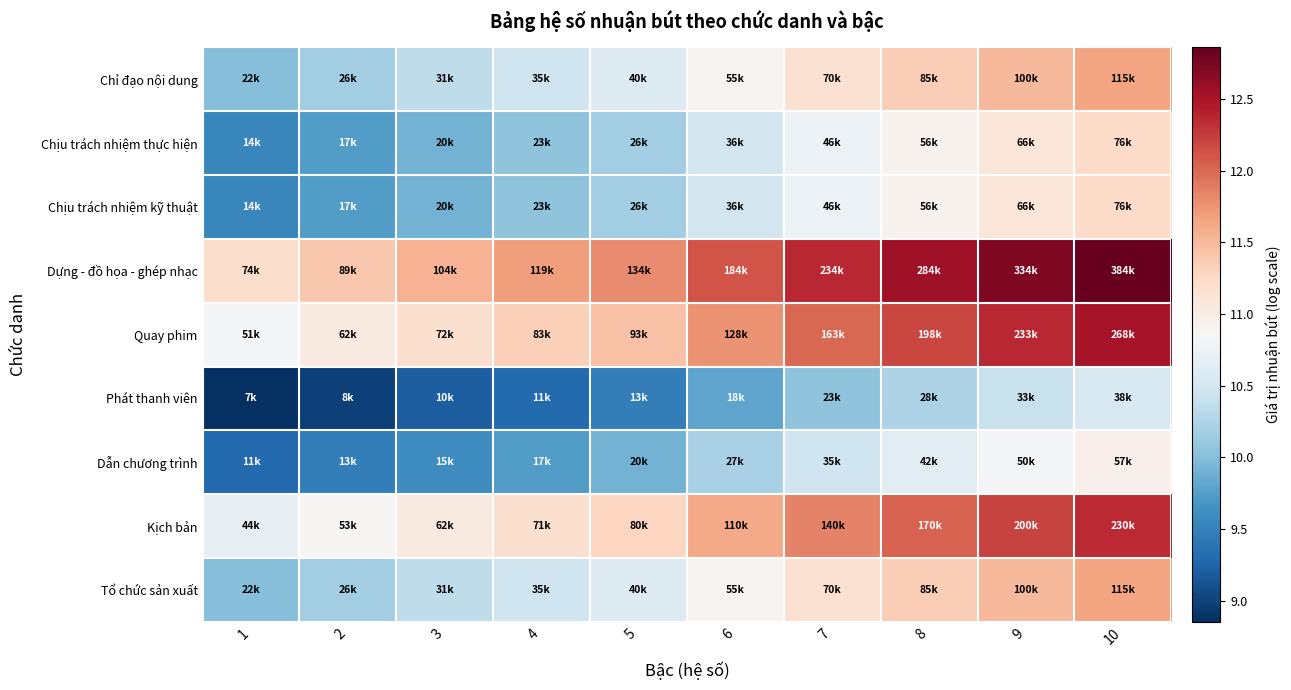

List the series in order of their peak value, highest first.

Dựng - đồ họa - ghép nhạc, Quay phim, Kịch bản, Chỉ đạo nội dung, Tổ chức sản xuất, Chịu trách nhiệm thực hiện, Chịu trách nhiệm kỹ thuật, Dẫn chương trình, Phát thanh viên